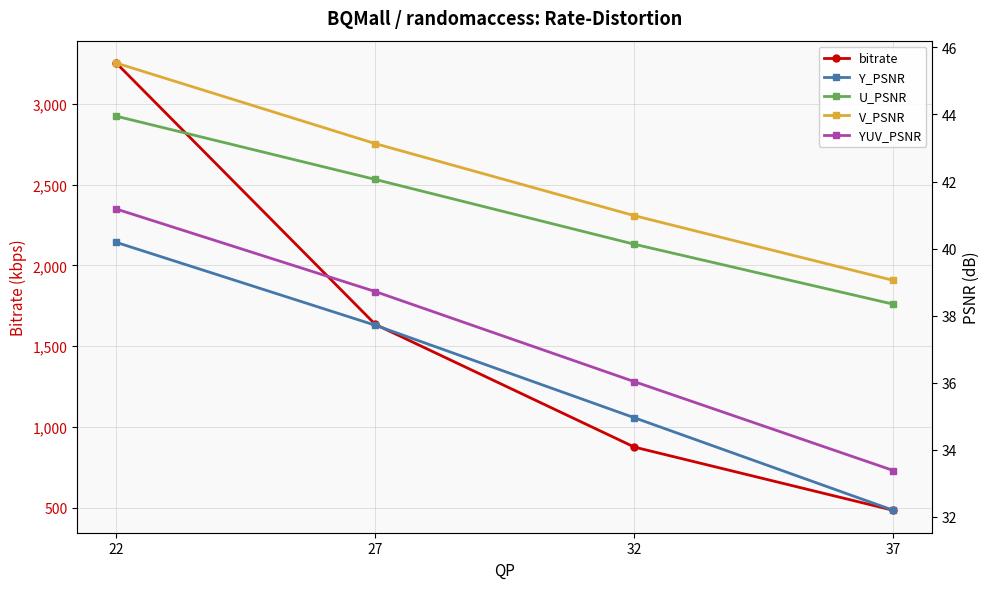

Is the value of bitrate at 22 greater than the value of U_PSNR at 22?

Yes